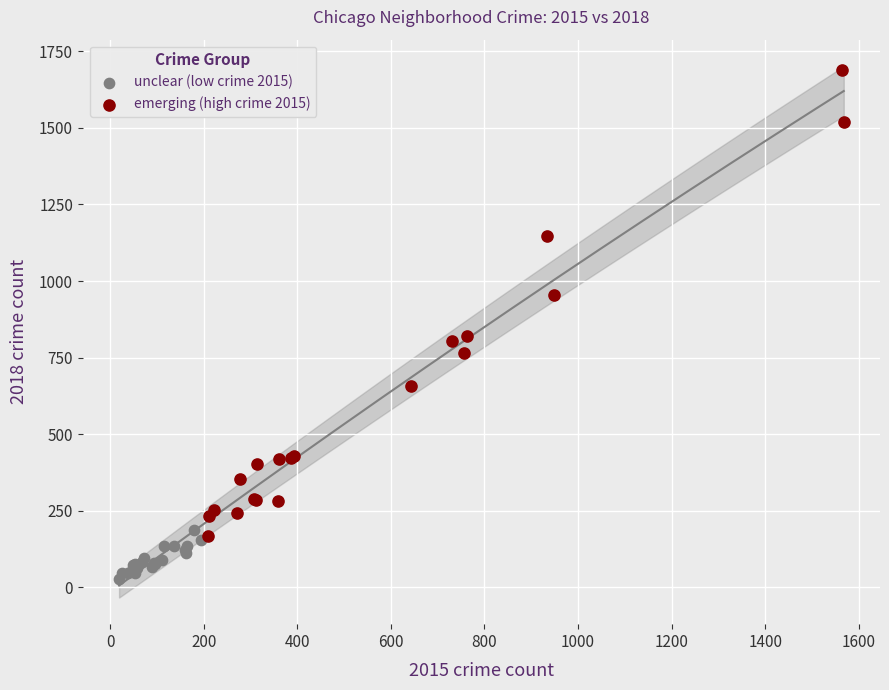

Which series has the widest spread of Y values?

emerging (high crime 2015)